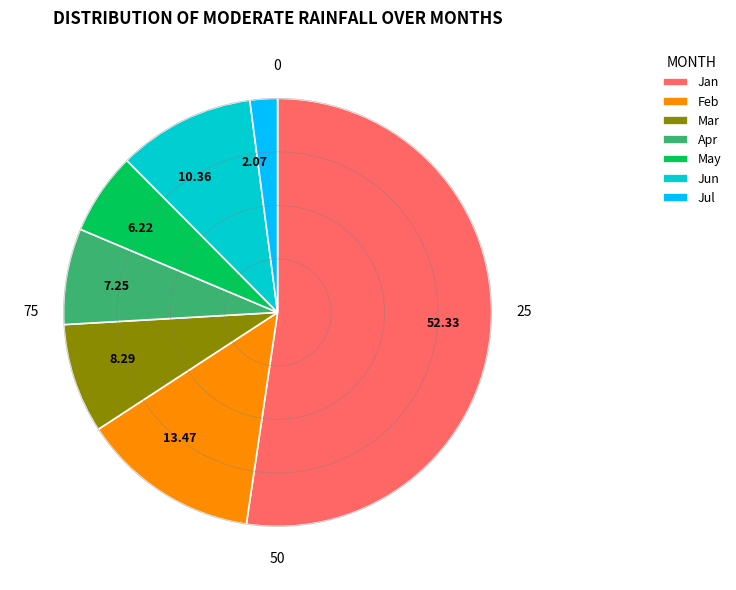

Which has a higher value, 13.47 or 10.36?

13.47